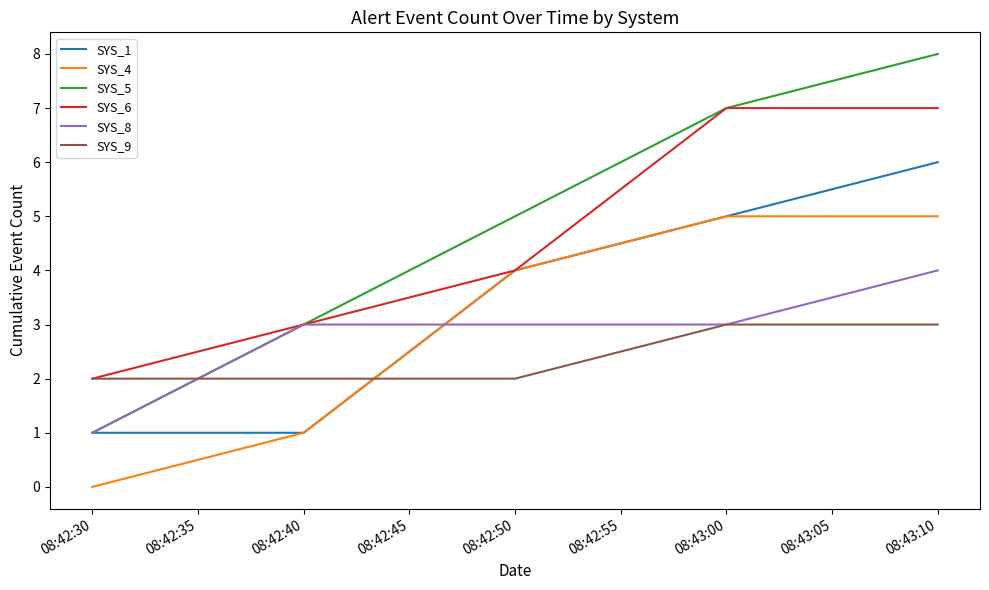

What is the sum of all SYS_8 values?

14